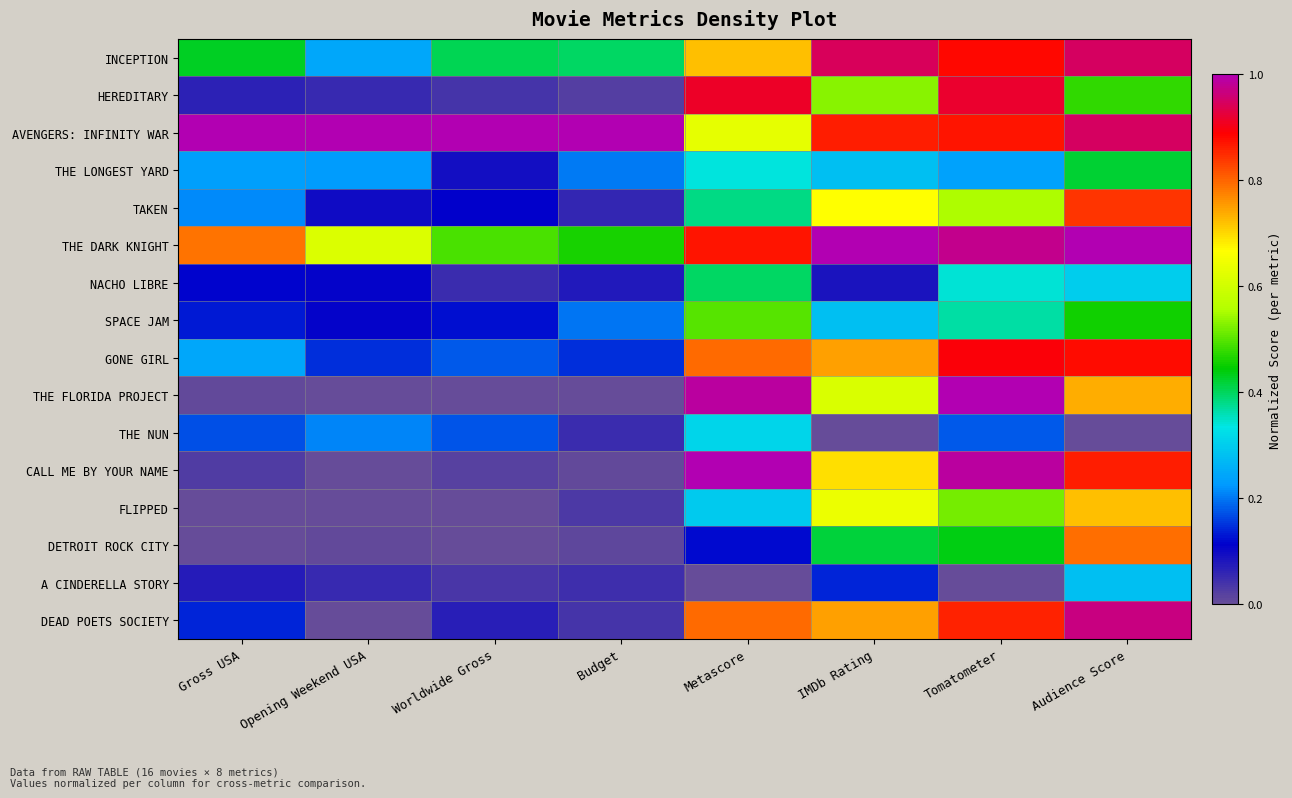

Which has a higher value, Audience Score or IMDb Rating?

Audience Score